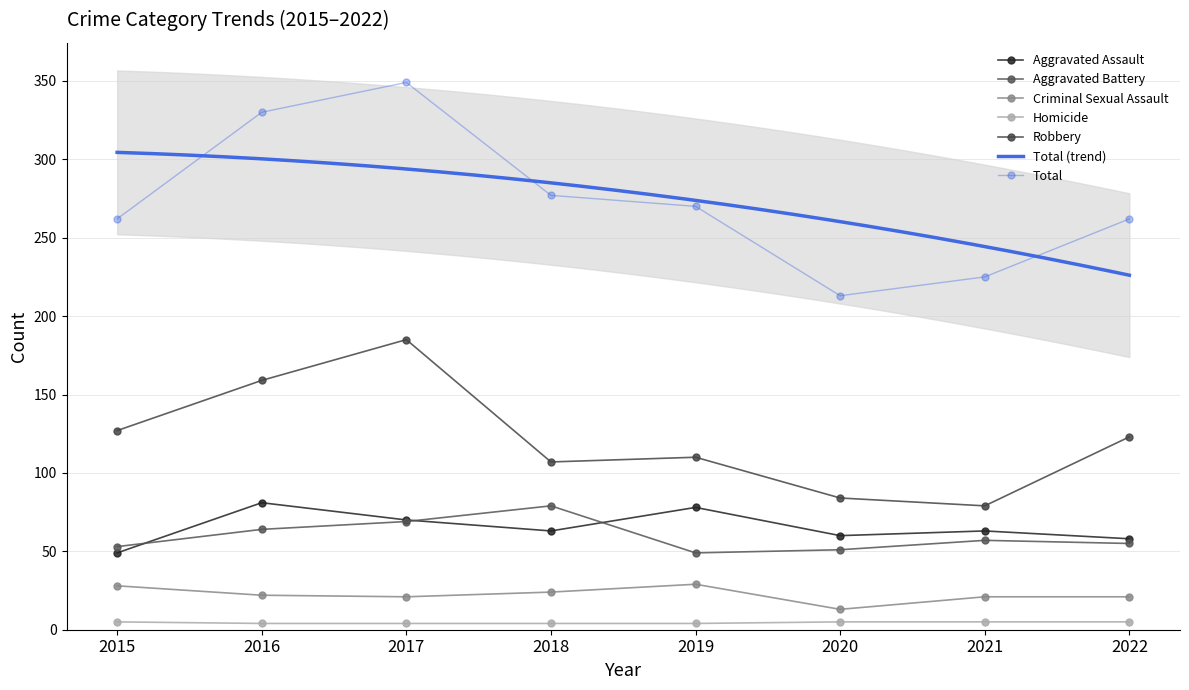

Reading left to right, list all the values displayed in this chart.

Aggravated Assault: 49	81	70	63	78	60	63	58
Aggravated Battery: 53	64	69	79	49	51	57	55
Criminal Sexual Assault: 28	22	21	24	29	13	21	21
Homicide: 5	4	4	4	4	5	5	5
Robbery: 127	159	185	107	110	84	79	123
Total: 262	330	349	277	270	213	225	262